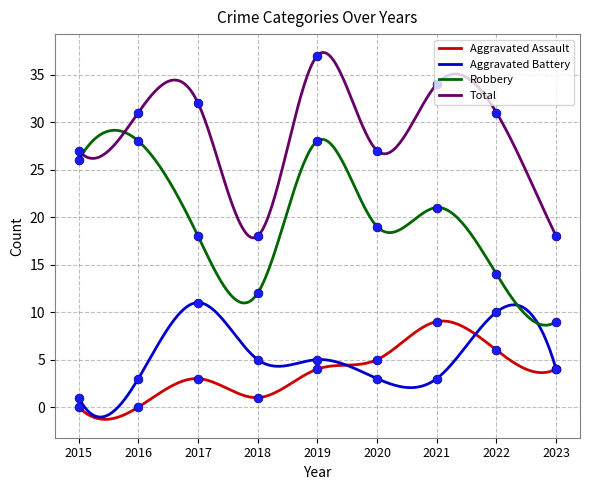

At which category is the sum across all series the highest?

2019